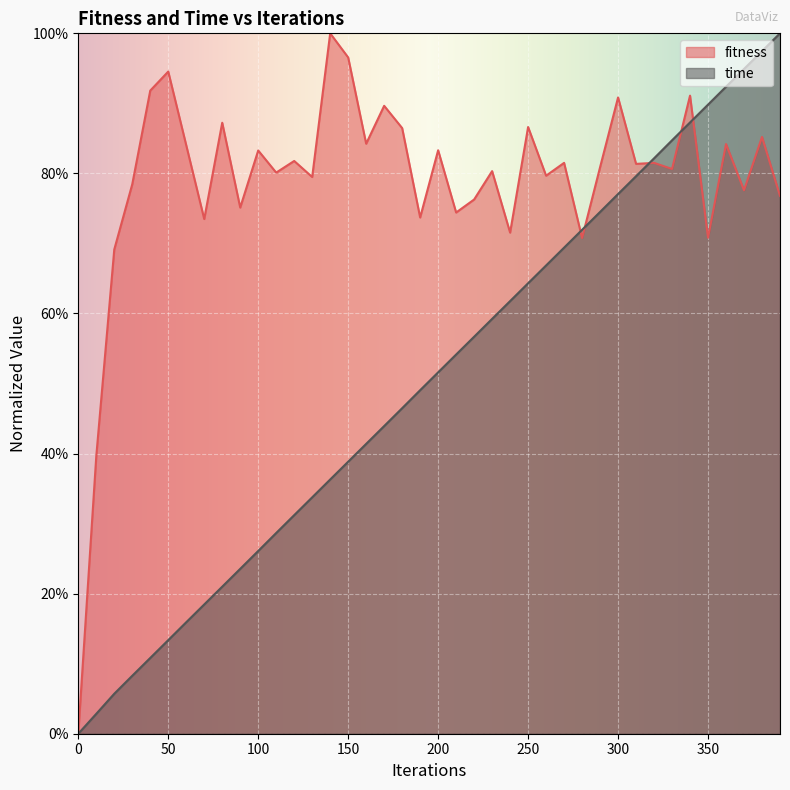

After their last crossing, which series has the higher values: fitness or time?

time